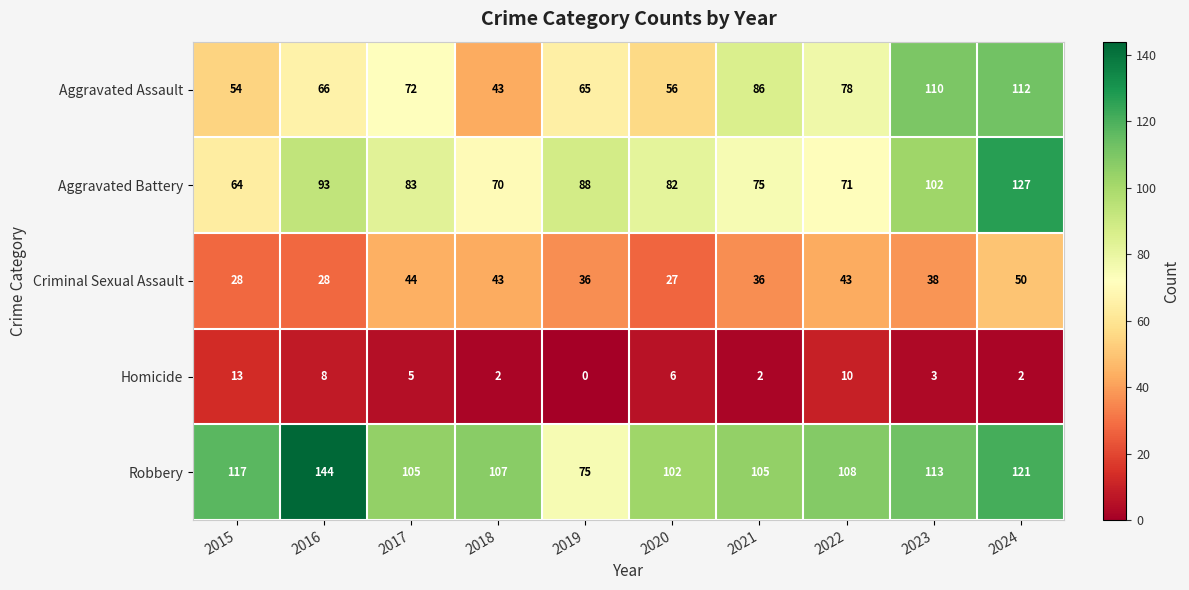

At which label is Robbery closest to 109?

2022